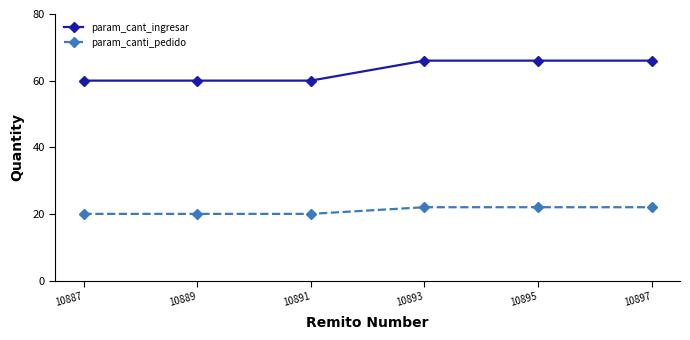

True or false: param_canti_pedido and param_cant_ingresar intersect in this chart.

False